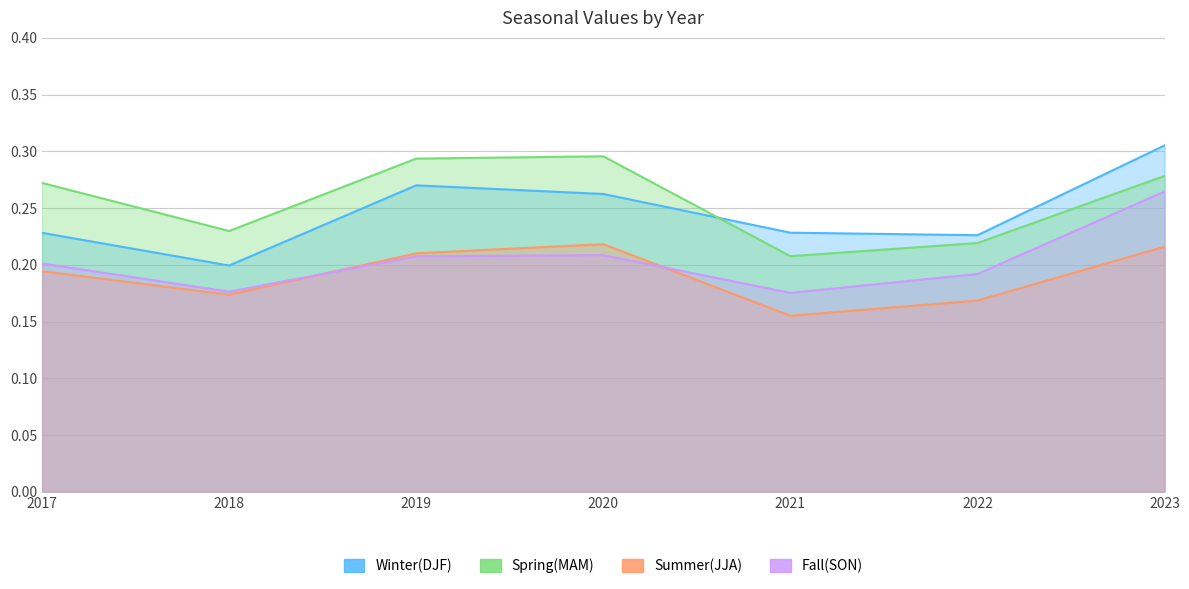

What is the sum of all Winter(DJF) values?

1.7